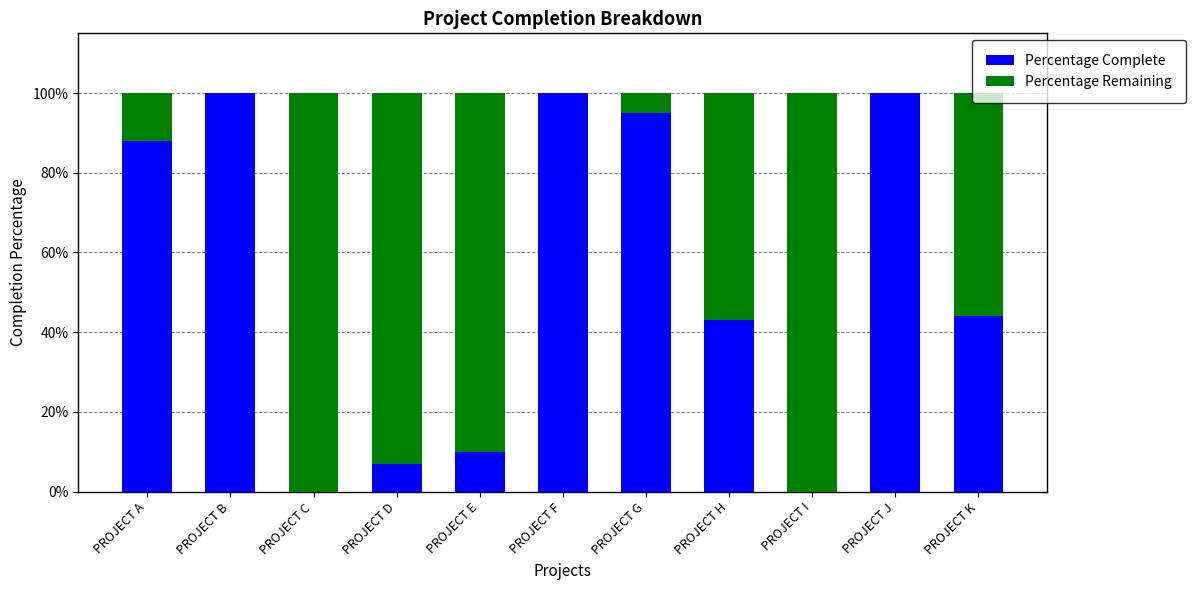

Are the bars grouped side by side (vs. stacked)?

No